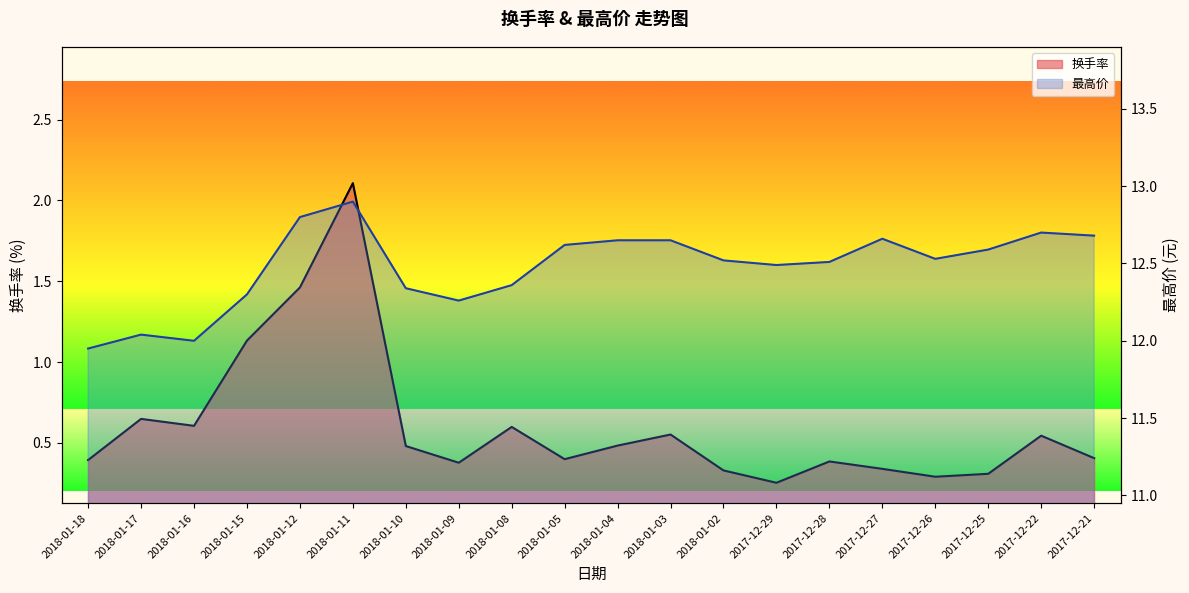

At which category is the sum across all series the highest?

2018-01-11